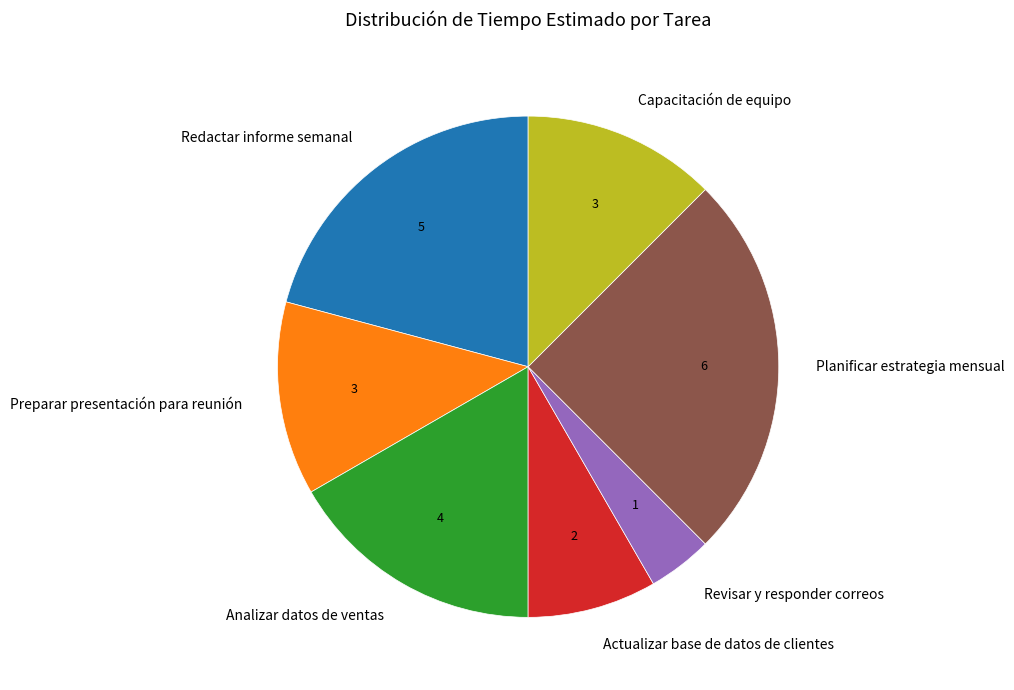

Is it true that Analizar datos de ventas is 11% of the pie?

False